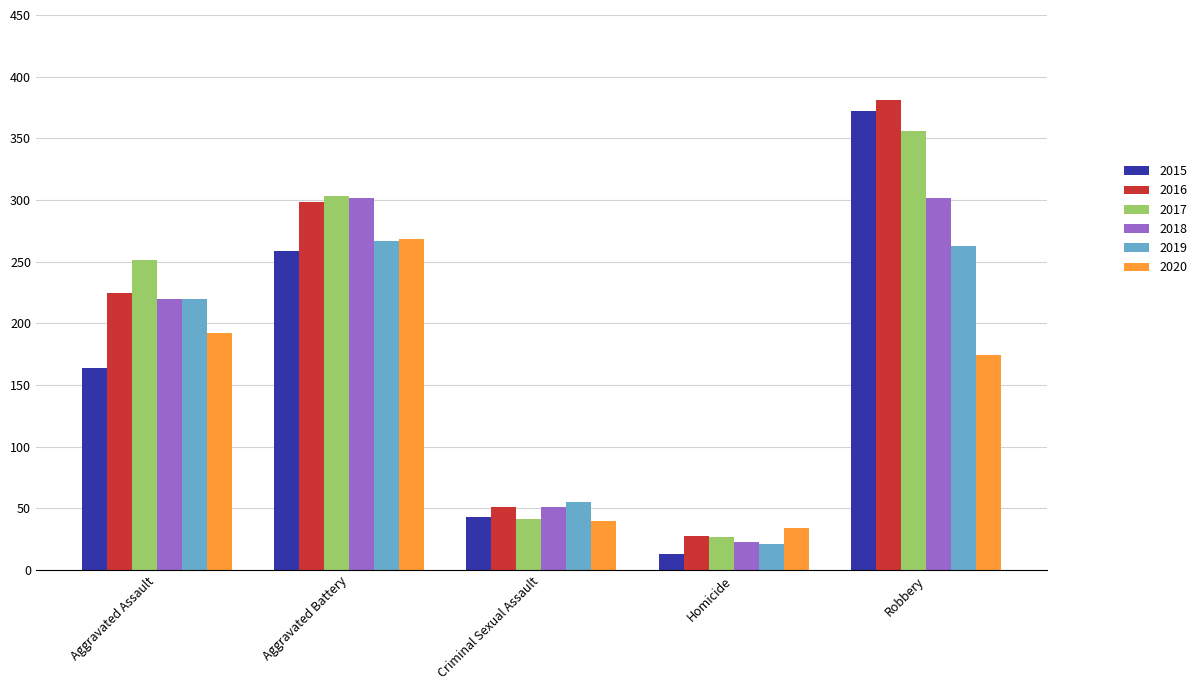

What is the label of the 2nd bar from the right?

Homicide